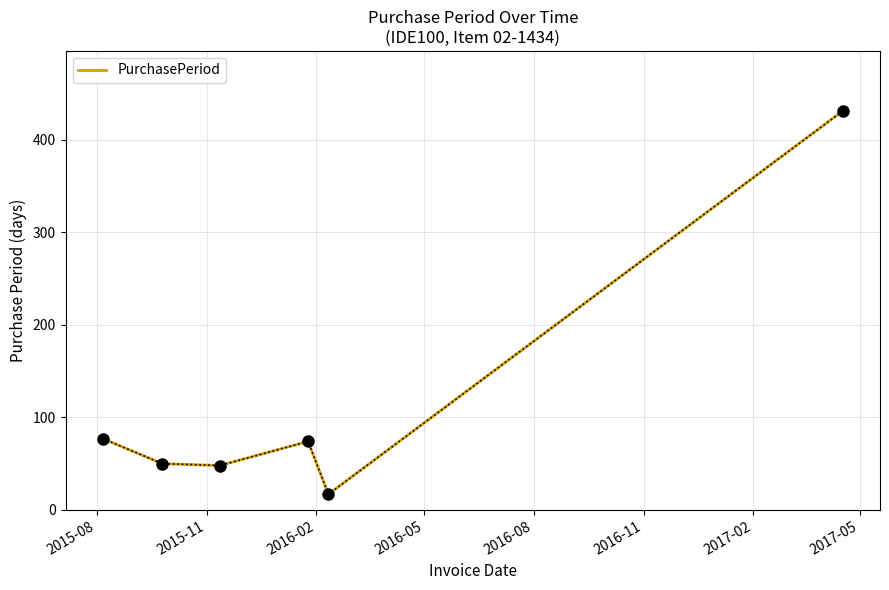

How many lines are shown in the chart?

1